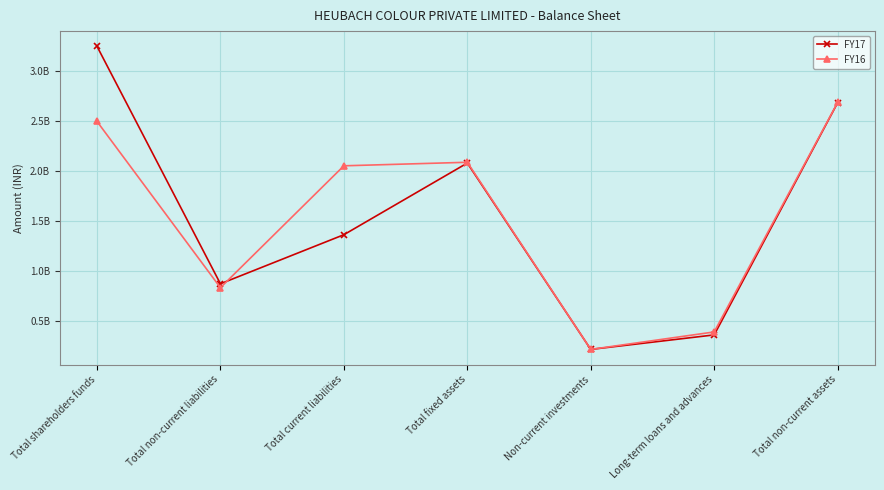

Is this an area chart (filled region under the line)?

No